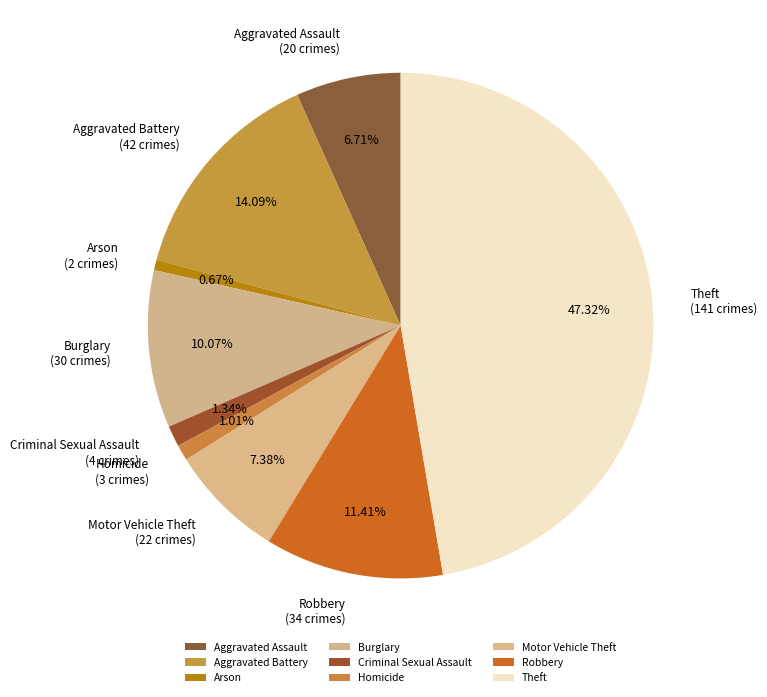

Count the number of slices in the pie.

9